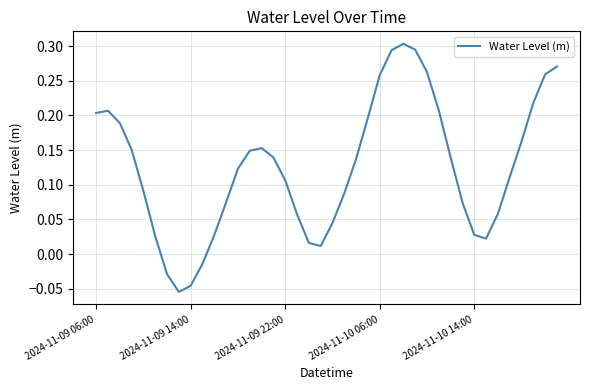

How many lines are shown in the chart?

1